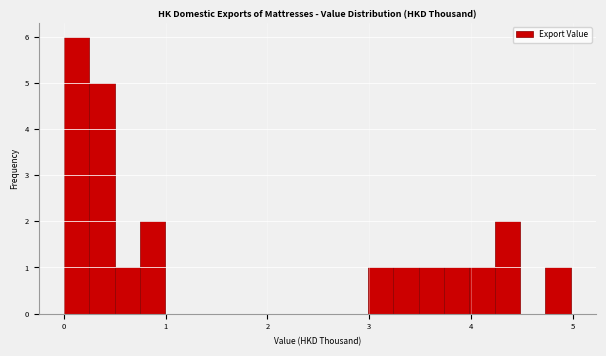

Read against the x-axis, roughly where is the centre of the tallest bar?

0.1